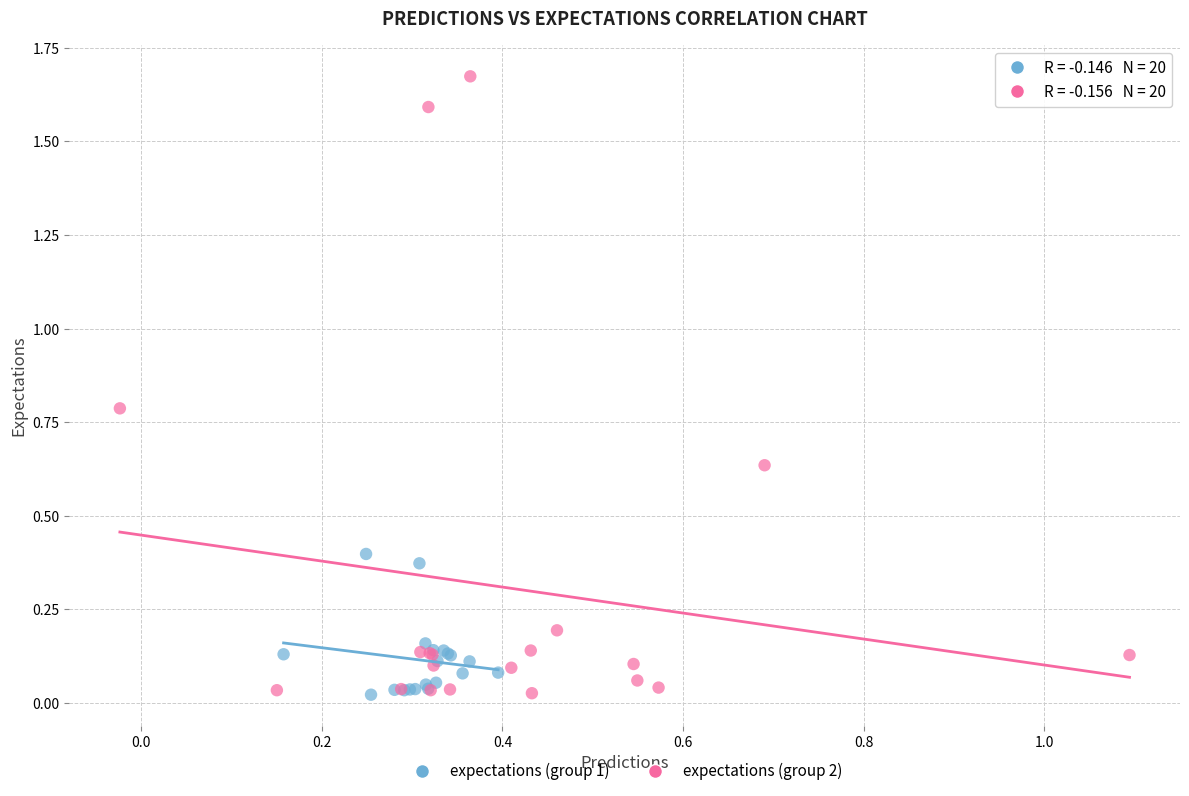

Which series has the widest spread of Y values?

expectations (group 2)